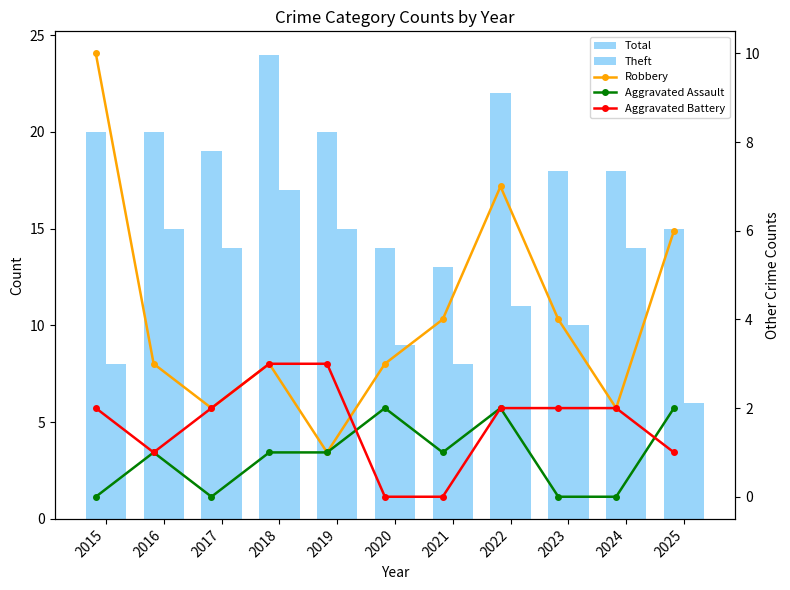

Read the Aggravated Battery value at 2016.

1